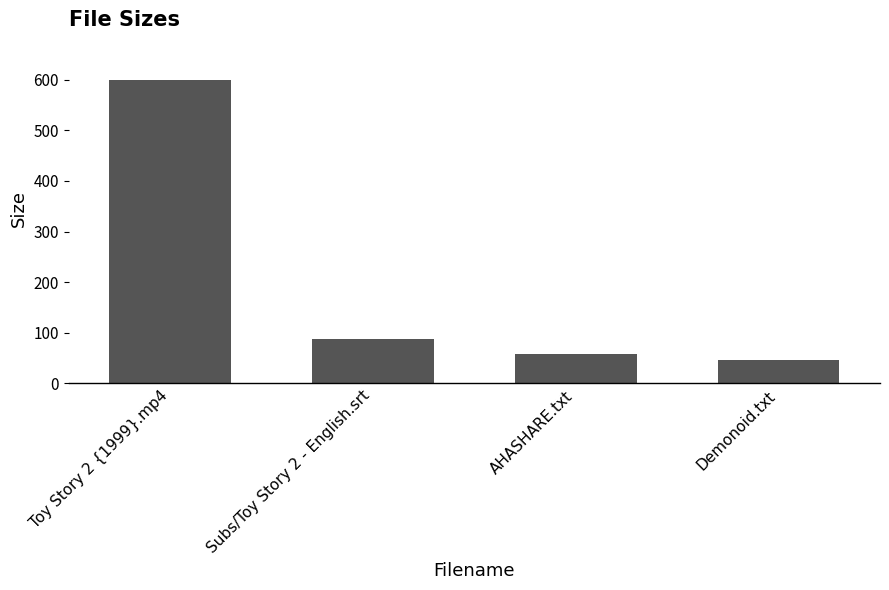

At which label does the data first exceed 88?

Toy Story 2 {1999}.mp4